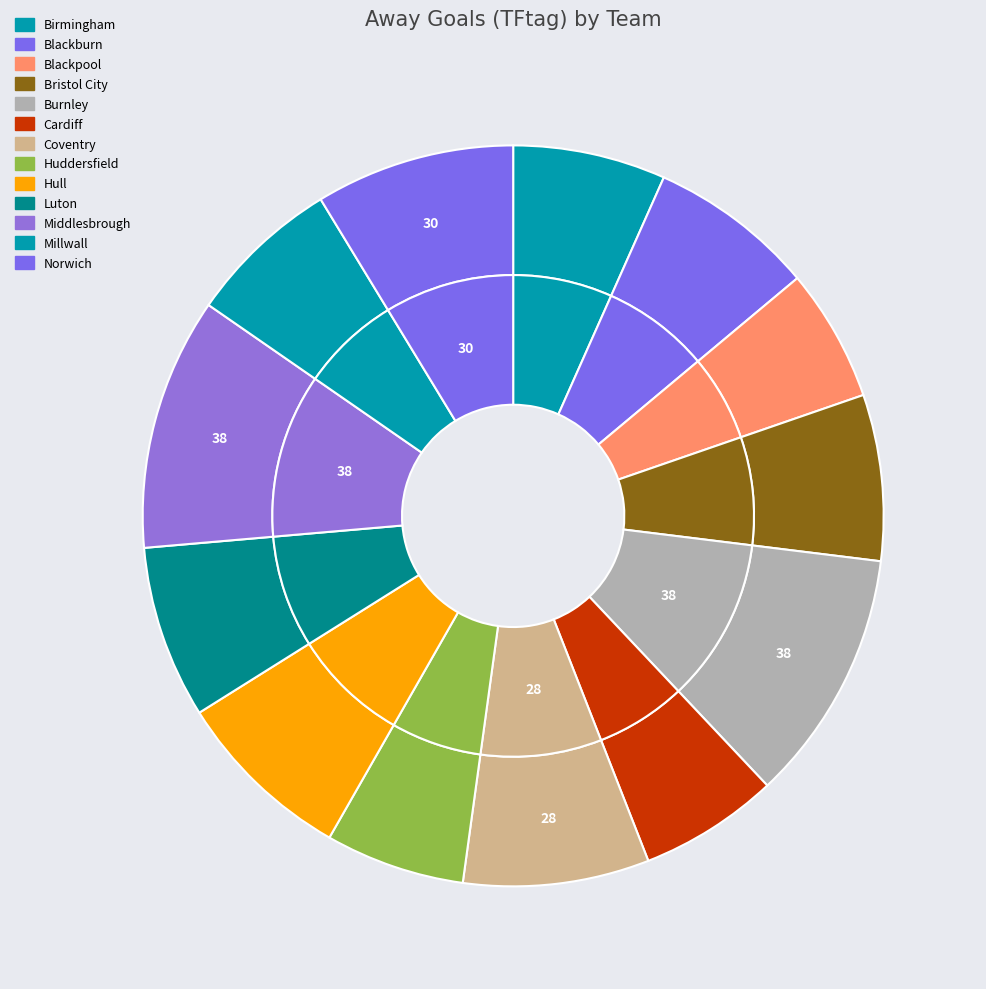

Which slice is the smallest?

Blackpool